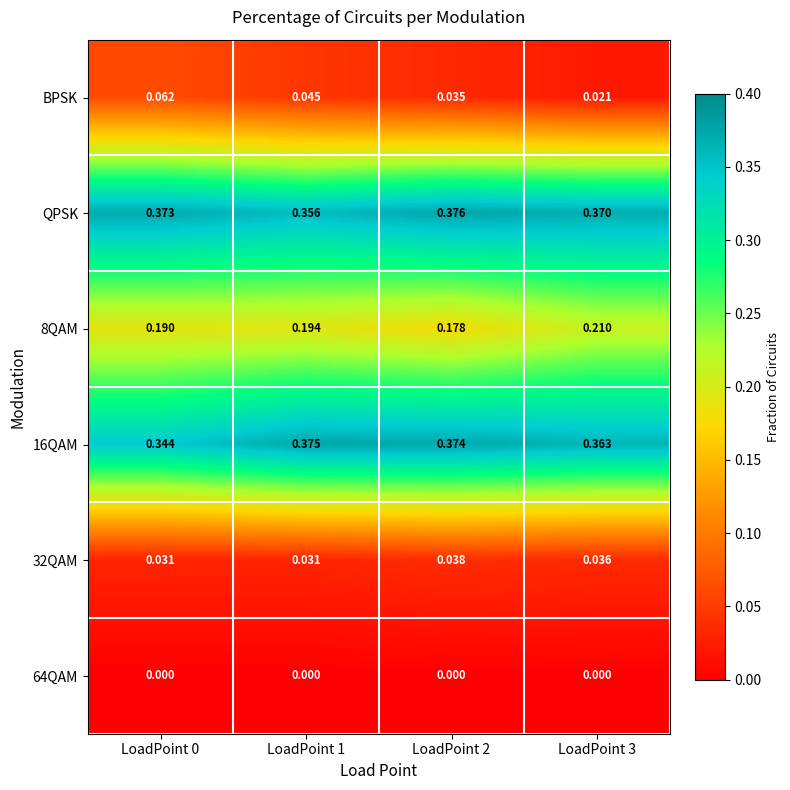

Which series has the widest spread of values?

BPSK